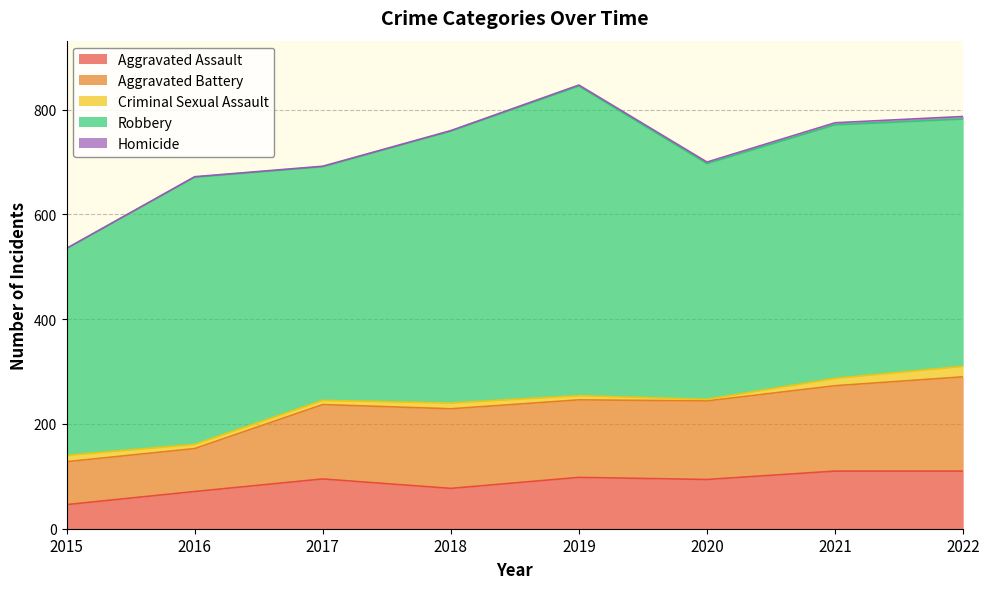

At which label does Aggravated Battery first exceed 150?

2018